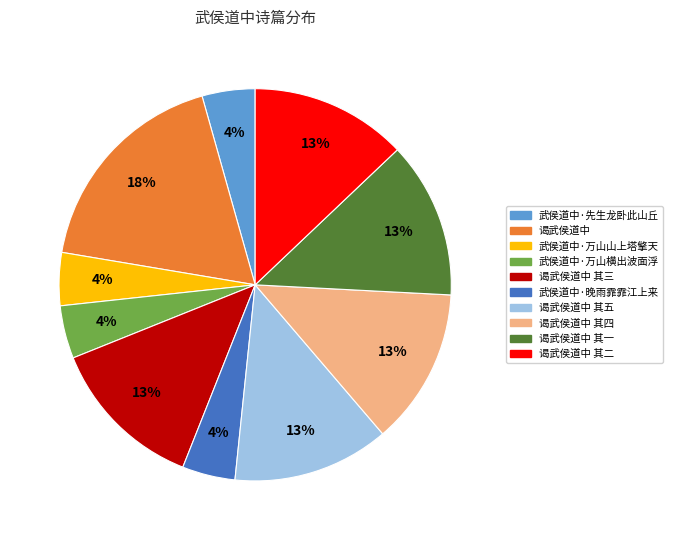

Does any single category account for the majority?

No